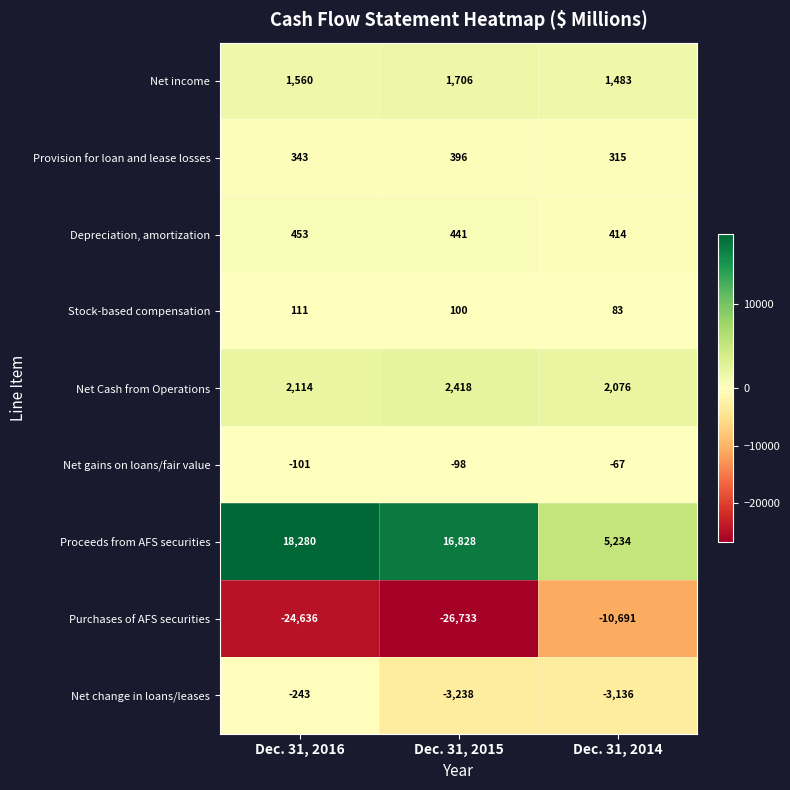

Which category has the lowest value across all series?

Dec. 31, 2015